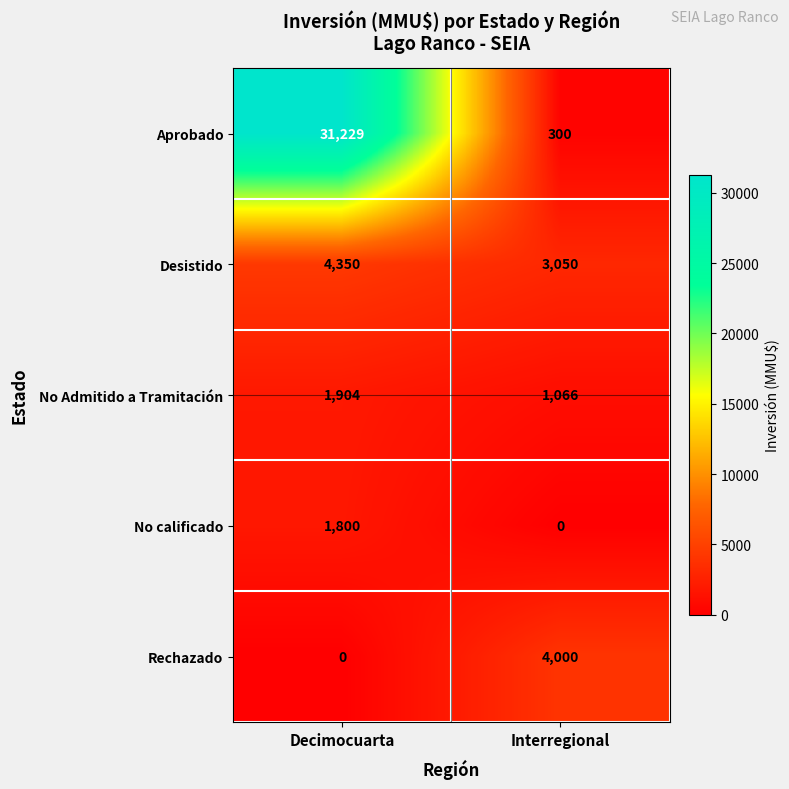

Between Decimocuarta and Interregional, which series saw the biggest shift?

Aprobado